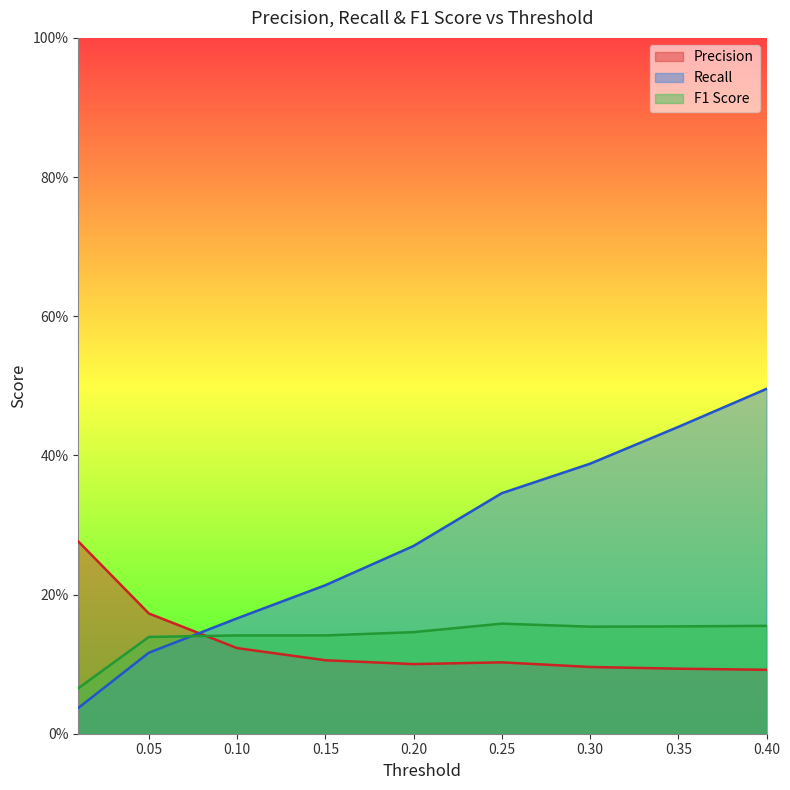

Reading left to right, list all the values displayed in this chart.

Precision: 0.3	0.2	0.1	0.1	0.1	0.1	0.1	0.1	0.1
Recall: 0.0	0.1	0.2	0.2	0.3	0.3	0.4	0.4	0.5
F1 Score: 0.1	0.1	0.1	0.1	0.1	0.2	0.2	0.2	0.2